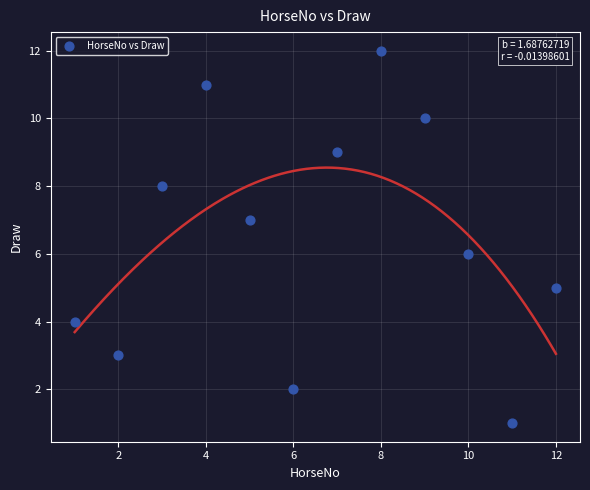

What is the range of Y values (max minus min)?

11